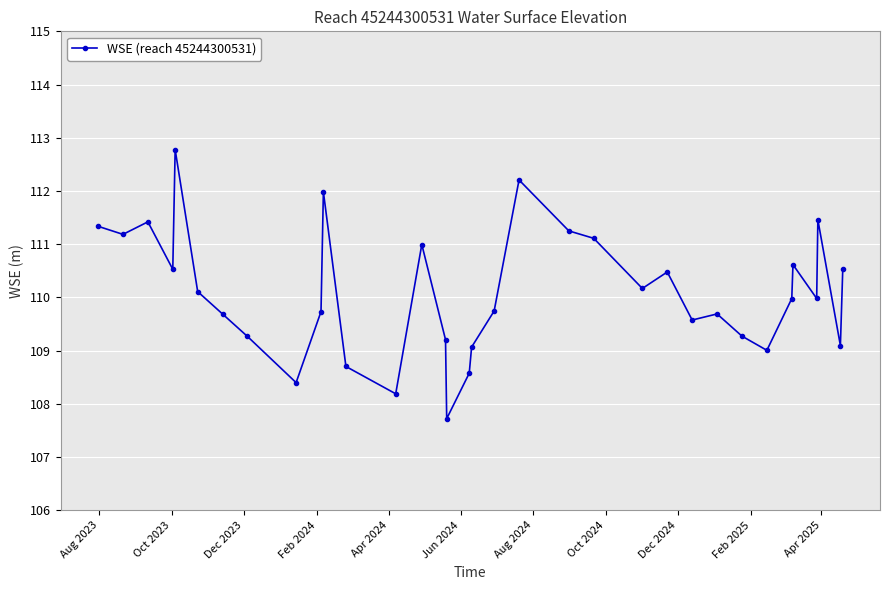

True or false: there are more than 1 points higher than both neighbors.

True